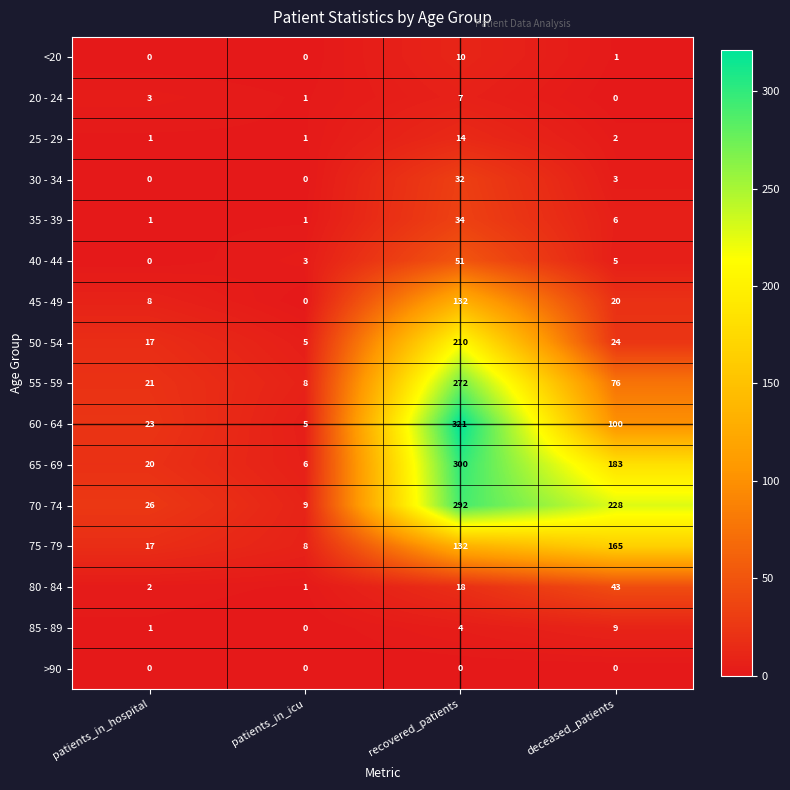

At which category does the chart reach its peak across all series?

recovered_patients